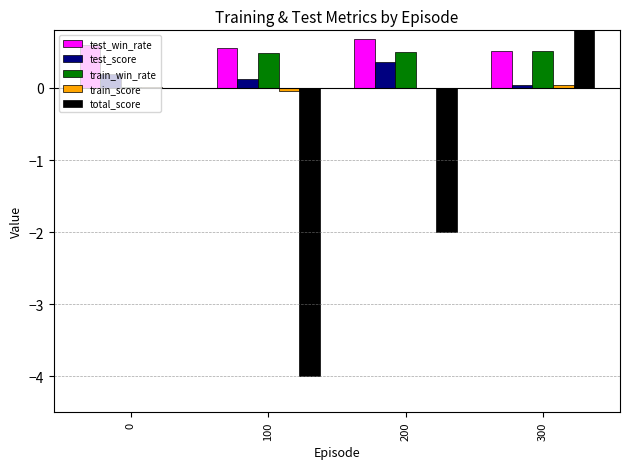

Reading left to right, extract all data points from this chart.

test_win_rate: 0.6	0.6	0.7	0.5
test_score: 0.2	0.1	0.4	0.0
train_win_rate: 0.0	0.5	0.5	0.5
train_score: 0.0	-0.0	0.0	0.0
total_score: 0.0	-4.0	-2.0	2.0